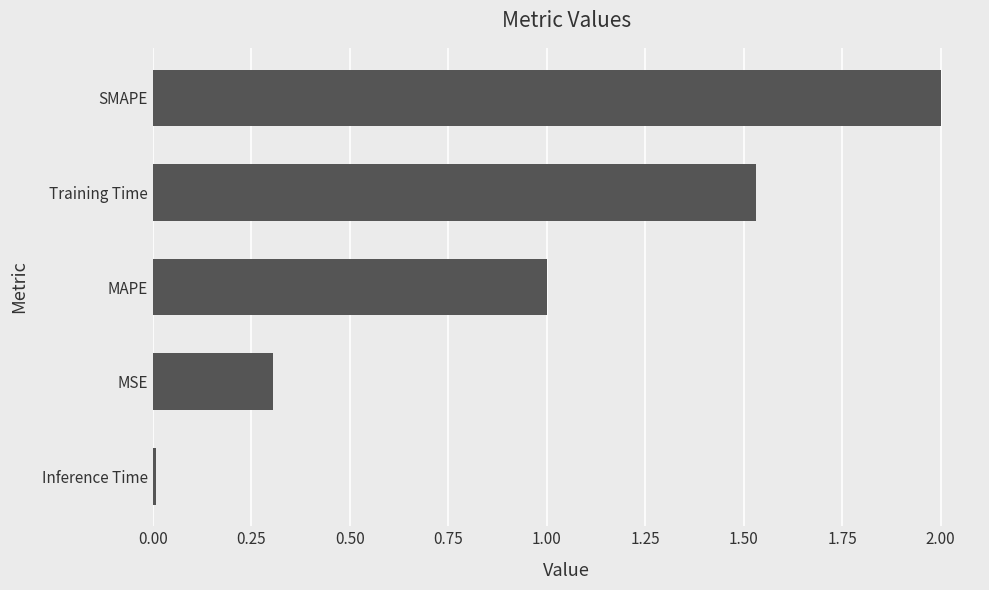

Does the chart contain stacked bars?

No